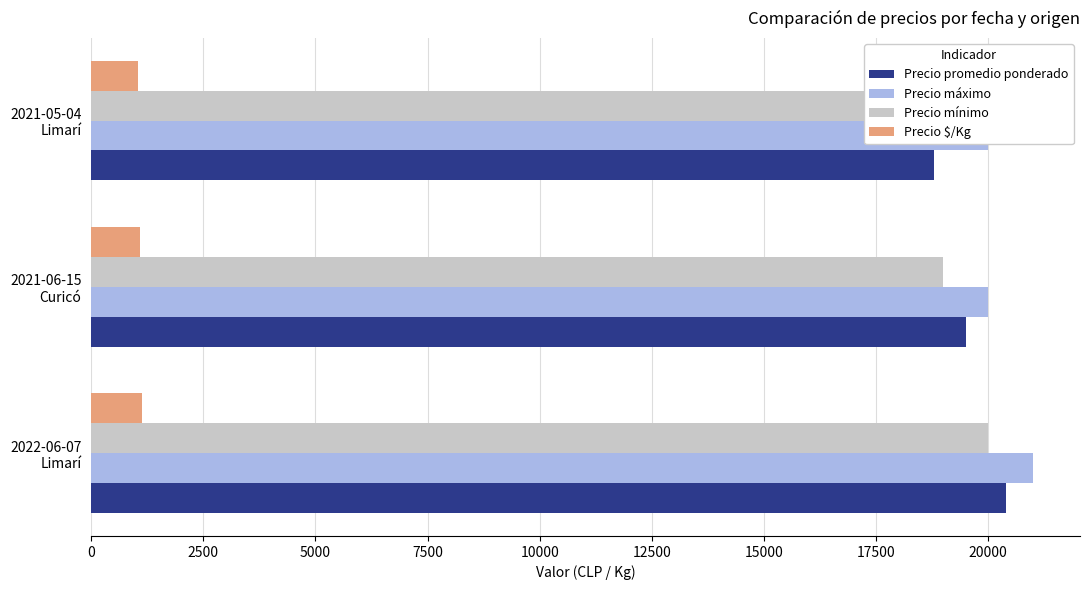

Reading left to right, extract all data points from this chart.

Precio promedio ponderado: 20400	19500	18800
Precio máximo: 21000	20000	20000
Precio mínimo: 20000	19000	18000
Precio $/Kg: 1133	1083	1044